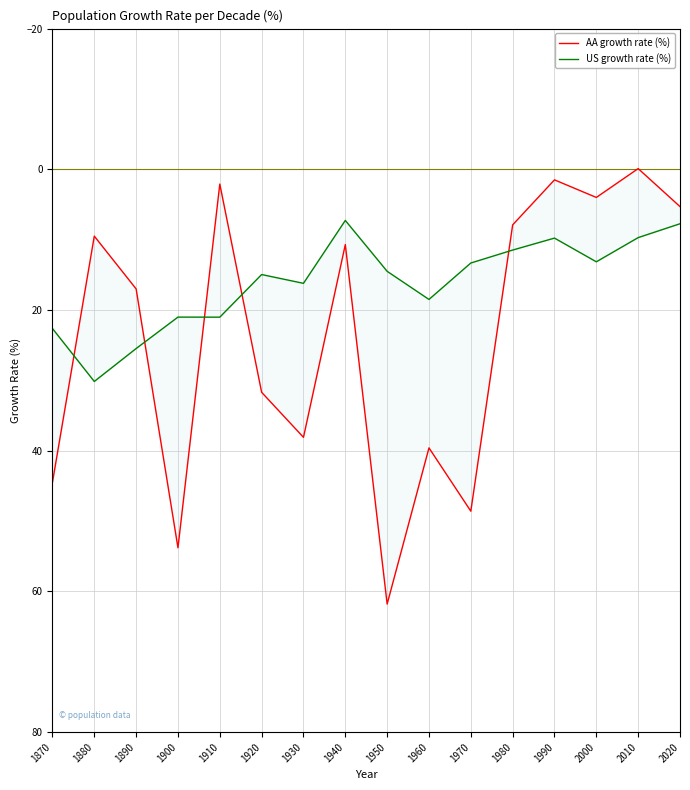

Reading left to right, extract all data points from this chart.

AA growth rate (%): 44.5	9.5	17.0	53.8	2.1	31.7	38.1	10.7	61.8	39.6	48.6	7.9	1.5	4.0	-0.1	5.3
US growth rate (%): 22.6	30.2	25.5	21.0	21.0	15.0	16.2	7.3	14.5	18.5	13.3	11.5	9.8	13.2	9.7	7.7